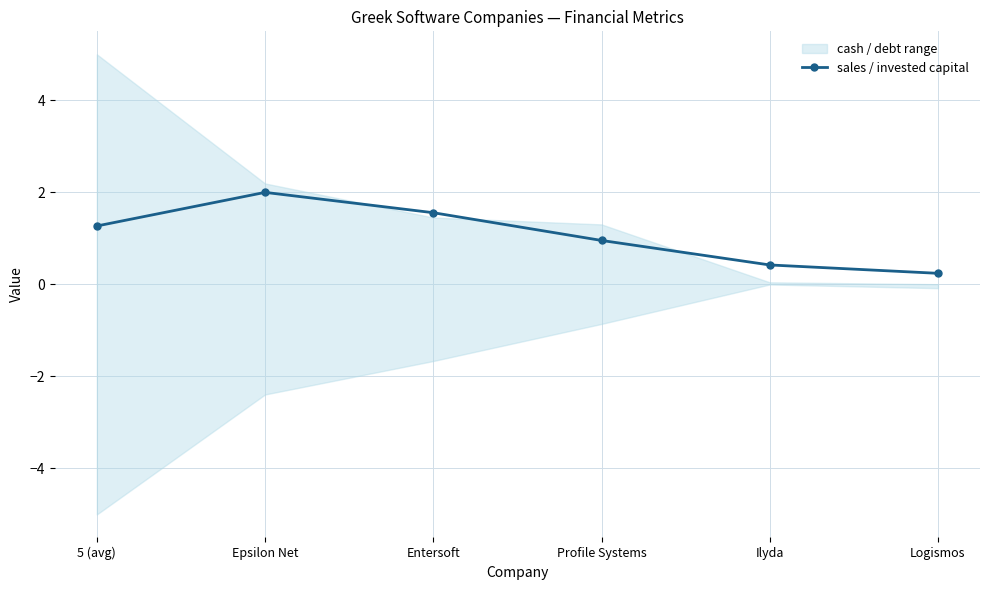

The sales / invested capital series shows 3.6 at Epsilon Net. True or false?

False